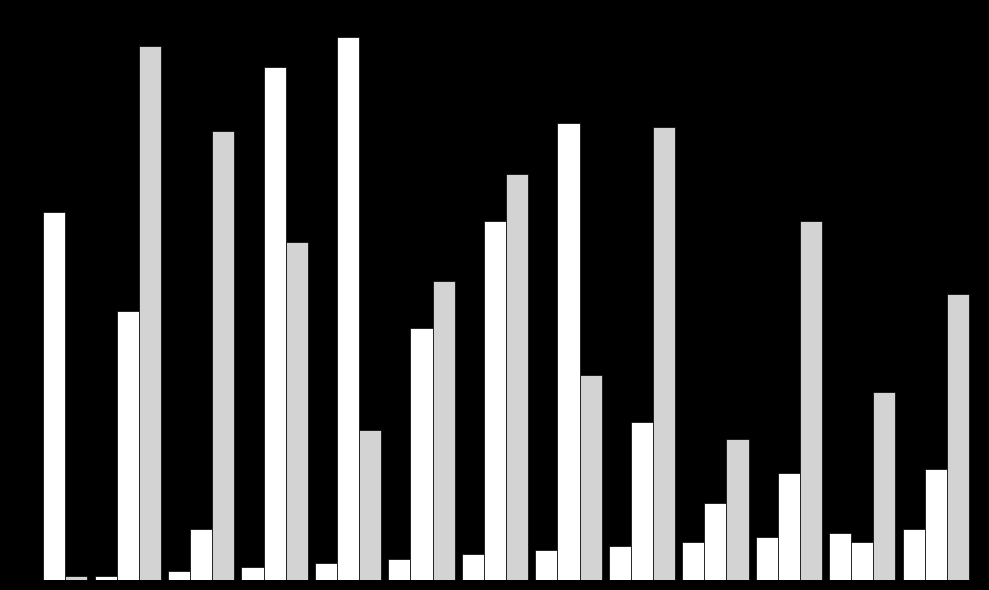

Does the chart contain stacked bars?

No